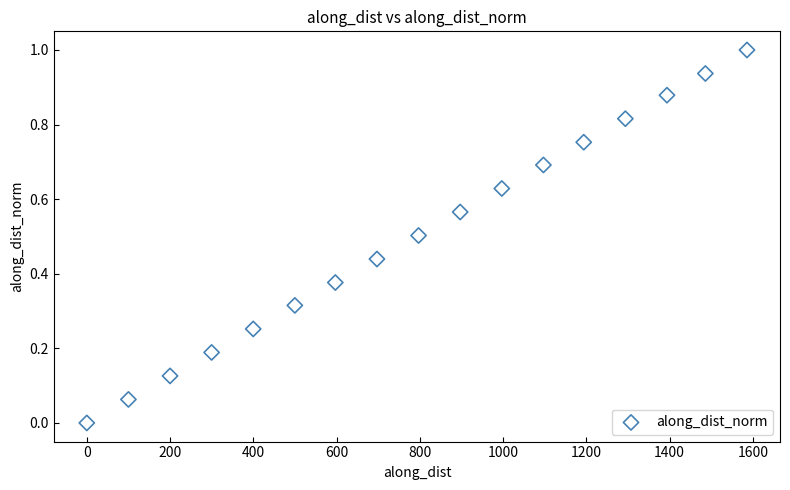

What is the range of X values (max minus min)?

1586.1